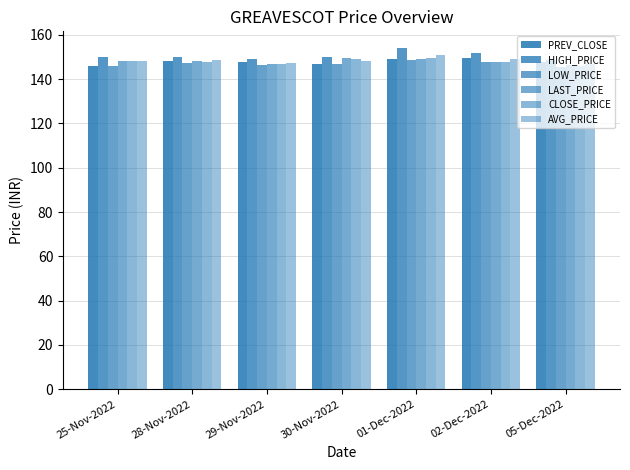

Reading left to right, what are all the values shown in this chart?

PREV_CLOSE: 25-Nov-2022=145.9	28-Nov-2022=148.4	29-Nov-2022=147.8	30-Nov-2022=146.7	01-Dec-2022=149.2	02-Dec-2022=149.3	05-Dec-2022=147.9
HIGH_PRICE: 25-Nov-2022=150.2	28-Nov-2022=150.0	29-Nov-2022=149.0	30-Nov-2022=149.9	01-Dec-2022=153.9	02-Dec-2022=151.6	05-Dec-2022=148.7
LOW_PRICE: 25-Nov-2022=146.0	28-Nov-2022=147.2	29-Nov-2022=146.4	30-Nov-2022=147.0	01-Dec-2022=148.5	02-Dec-2022=147.6	05-Dec-2022=145.3
LAST_PRICE: 25-Nov-2022=148.3	28-Nov-2022=148.0	29-Nov-2022=146.8	30-Nov-2022=149.7	01-Dec-2022=149.3	02-Dec-2022=147.9	05-Dec-2022=146.2
CLOSE_PRICE: 25-Nov-2022=148.4	28-Nov-2022=147.8	29-Nov-2022=146.7	30-Nov-2022=149.2	01-Dec-2022=149.3	02-Dec-2022=147.9	05-Dec-2022=146.1
AVG_PRICE: 25-Nov-2022=148.3	28-Nov-2022=148.6	29-Nov-2022=147.3	30-Nov-2022=148.3	01-Dec-2022=150.9	02-Dec-2022=149.0	05-Dec-2022=146.9